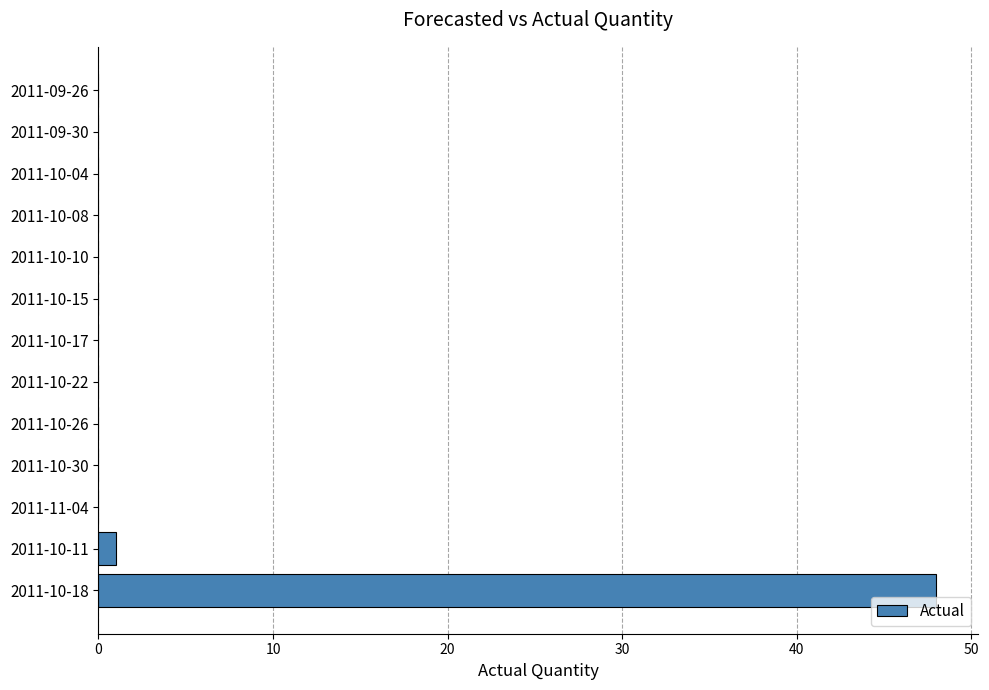

What is the greatest value displayed?

48